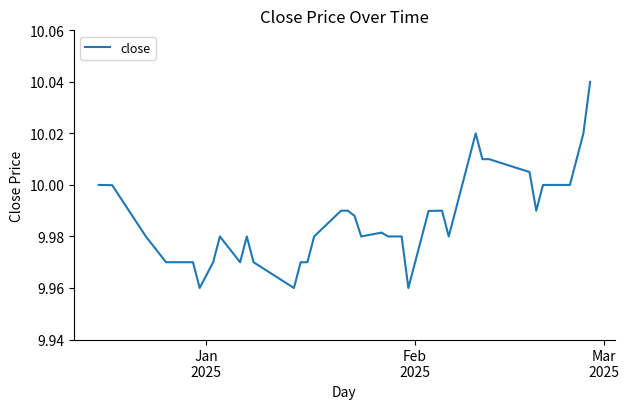

Is this an area chart (filled region under the line)?

No